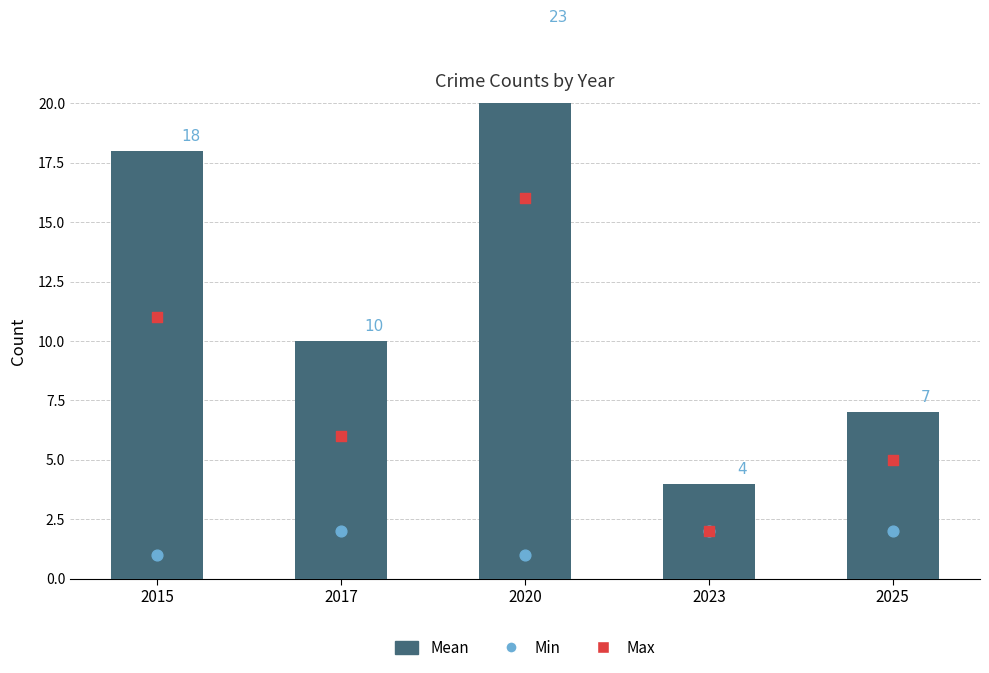

Which series reaches the minimum Y coordinate?

Min